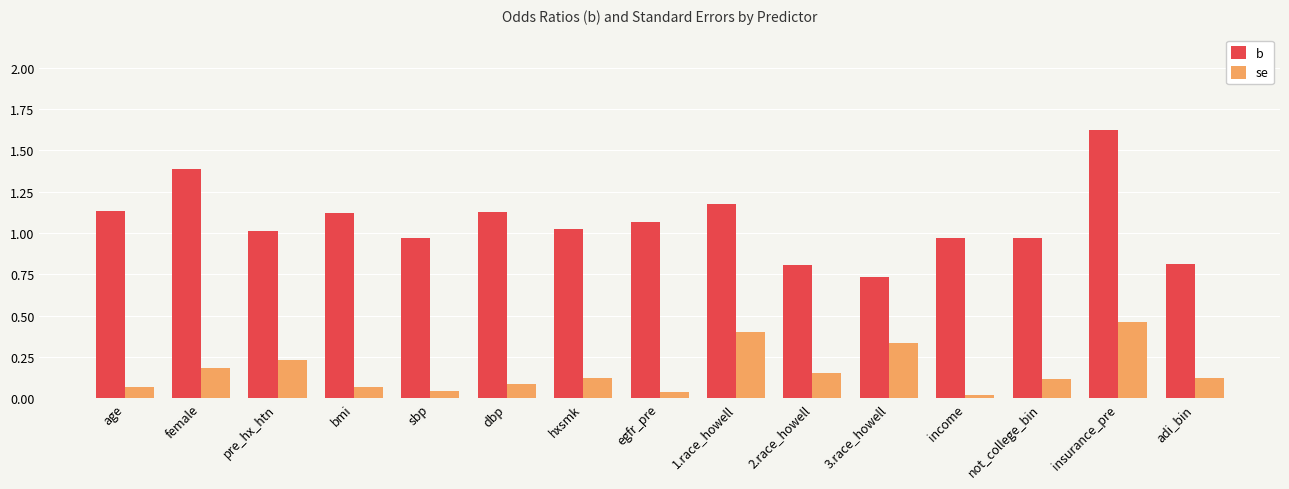

Rank the series at egfr_pre from lowest to highest value.

se, b